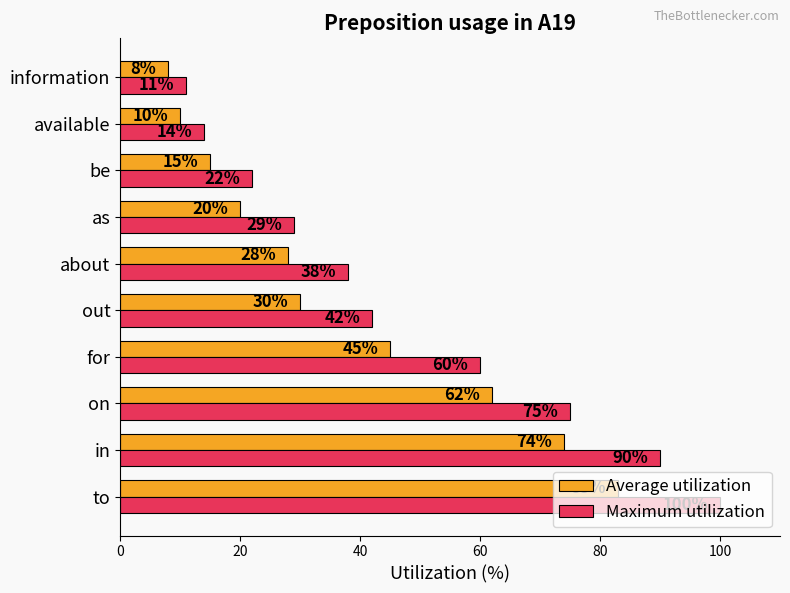

Is it true that Maximum utilization equals 70 at out?

False